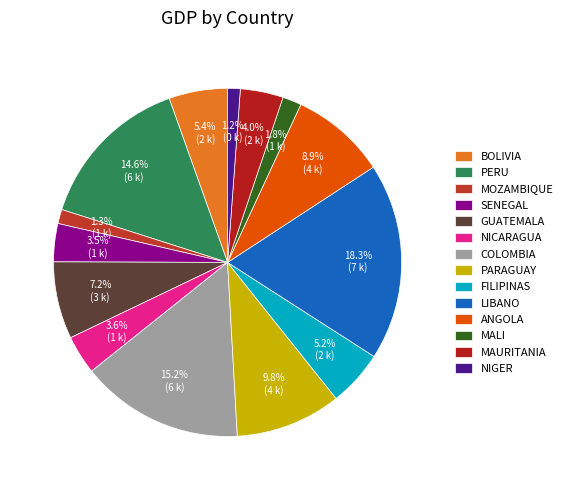

Count the number of slices in the pie.

14